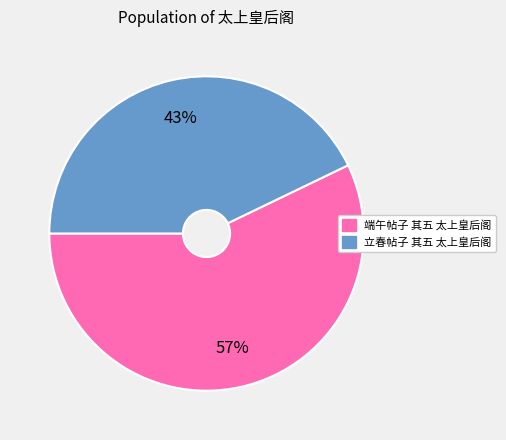

Does any single category account for the majority?

Yes